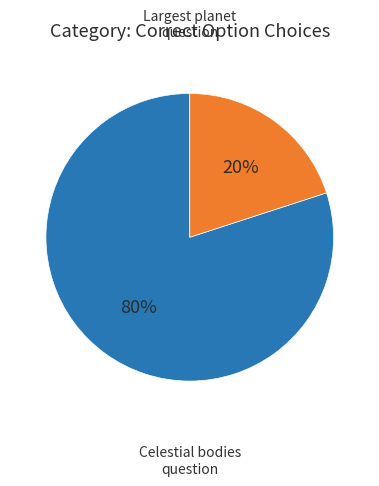

How many slices are in this pie chart?

2